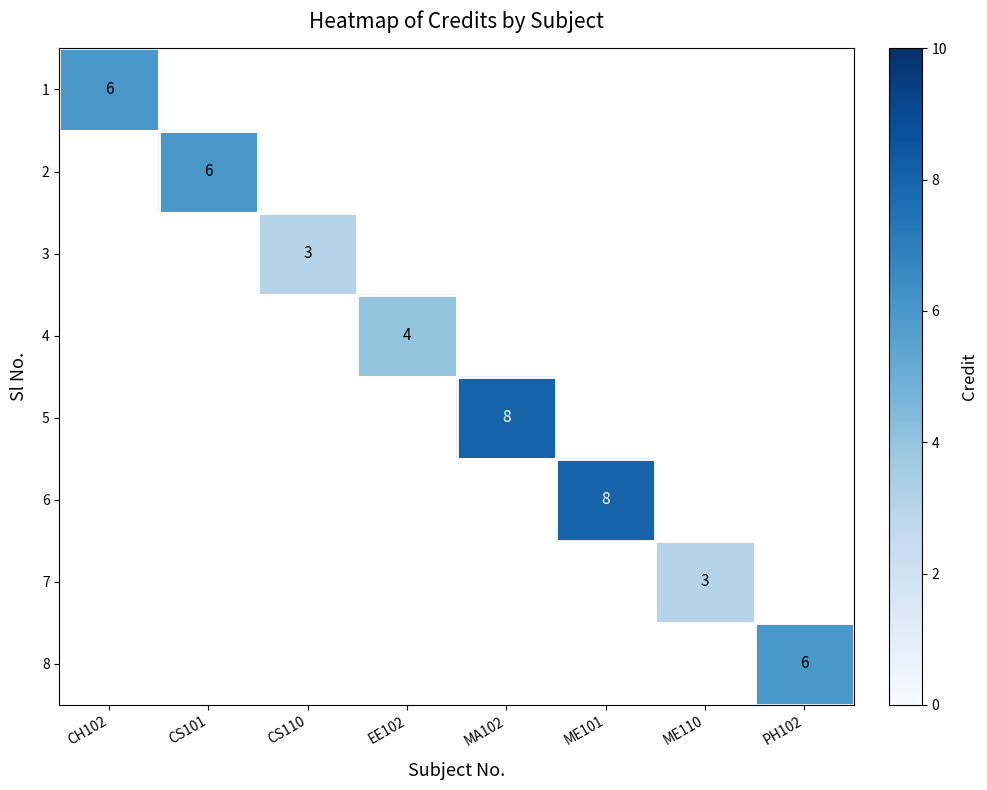

Is it true that 3 equals 3 at CS110?

True